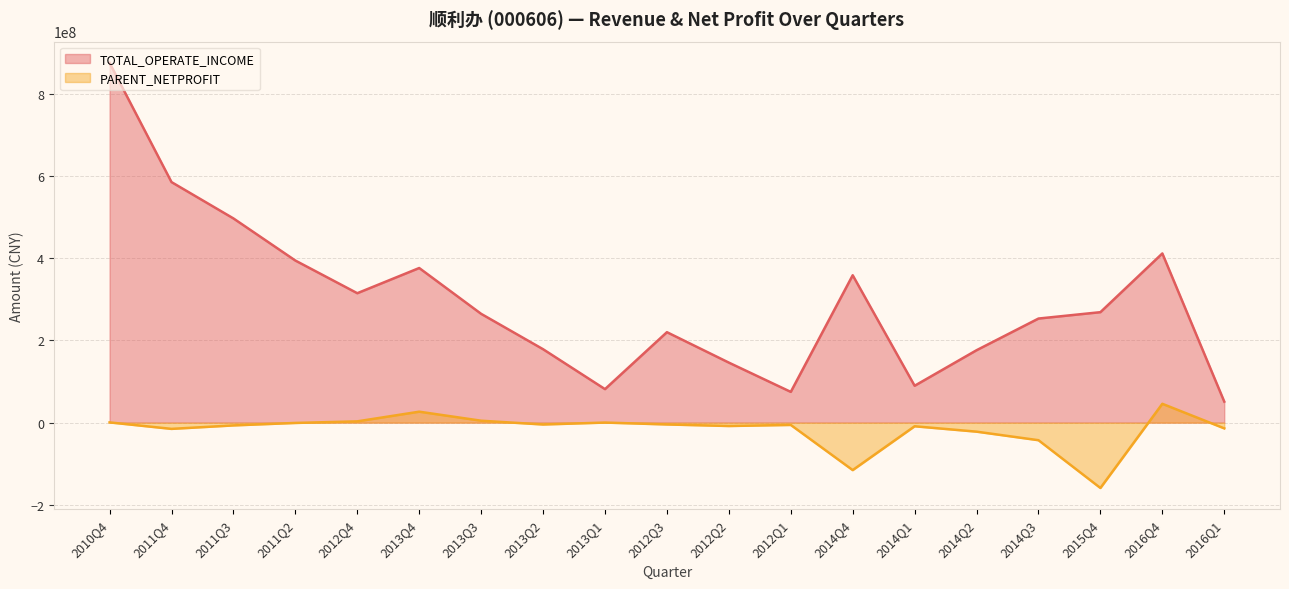

How many positive values does the PARENT_NETPROFIT series have?

6